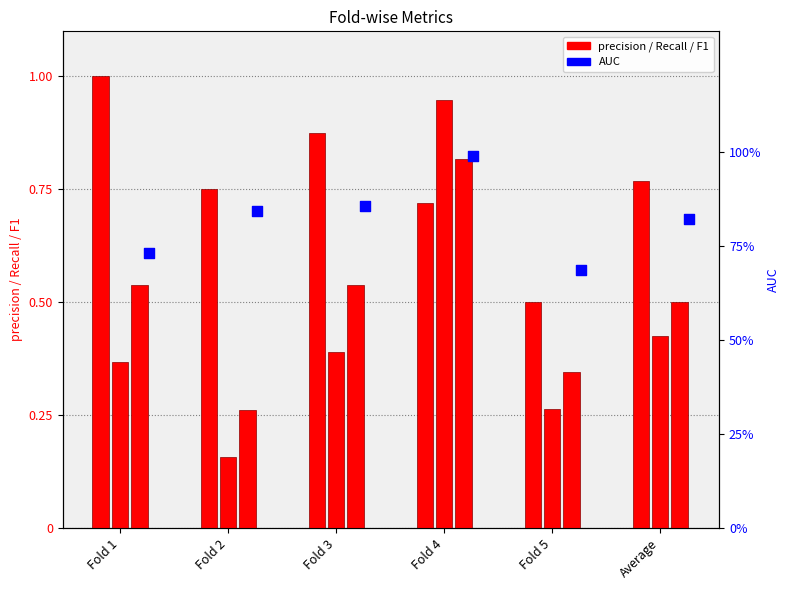

At which category is the sum across all series the highest?

Fold 4